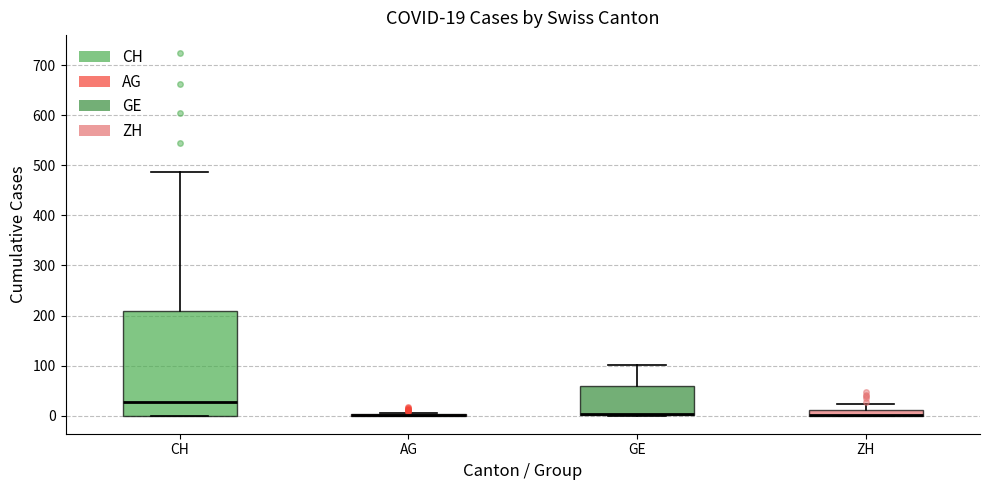

Which box is the tallest, from its lower edge to its upper edge?

CH